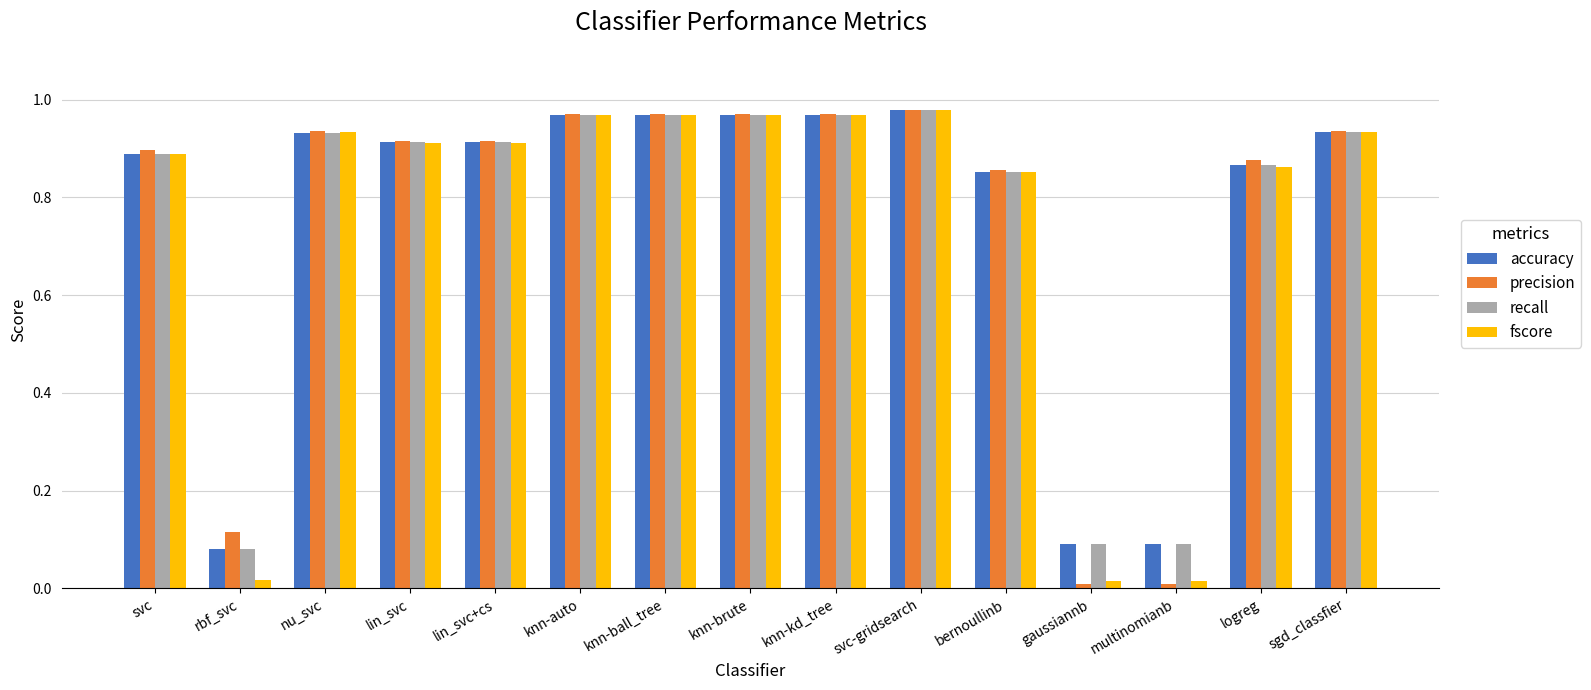

What is the sum of the accuracy values at knn-kd_tree and nu_svc?

1.9